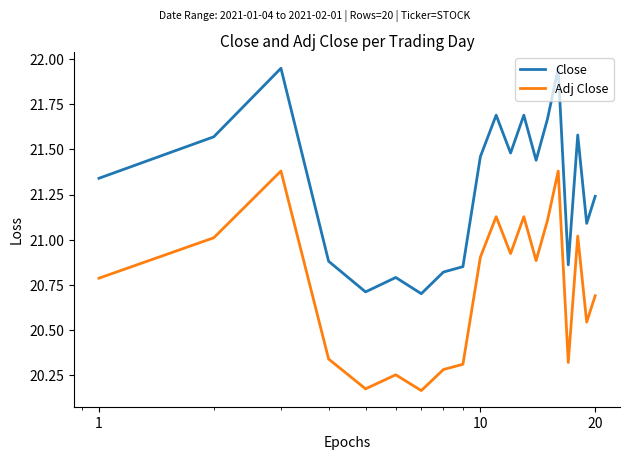

True or false: Close and Adj Close intersect in this chart.

False